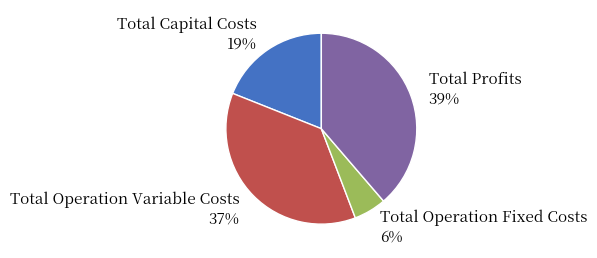

To the nearest percent, what is the difference between the largest and smallest slice percentages?

33%